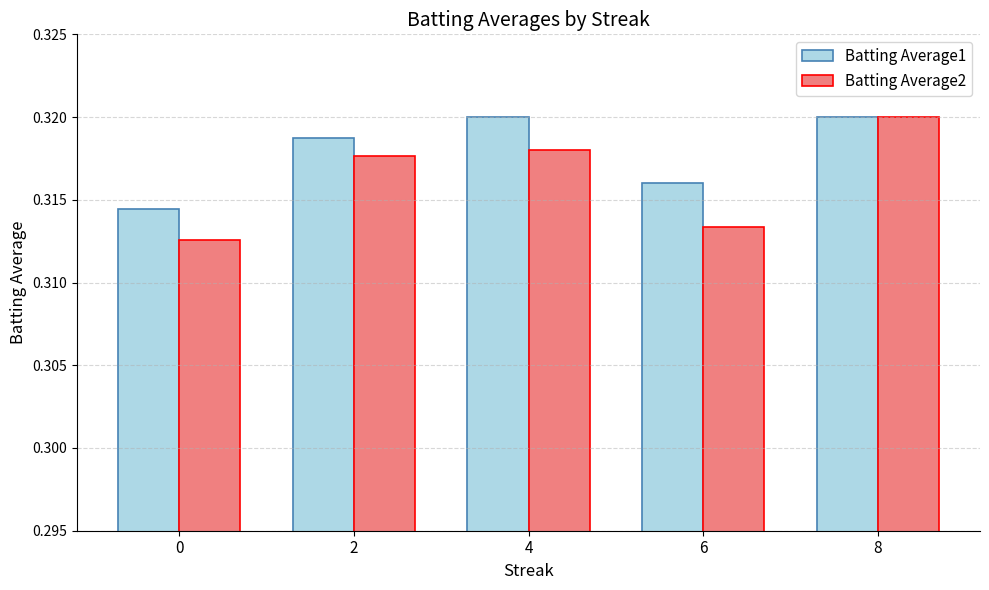

What are all the series names shown in the legend?

Batting Average1, Batting Average2